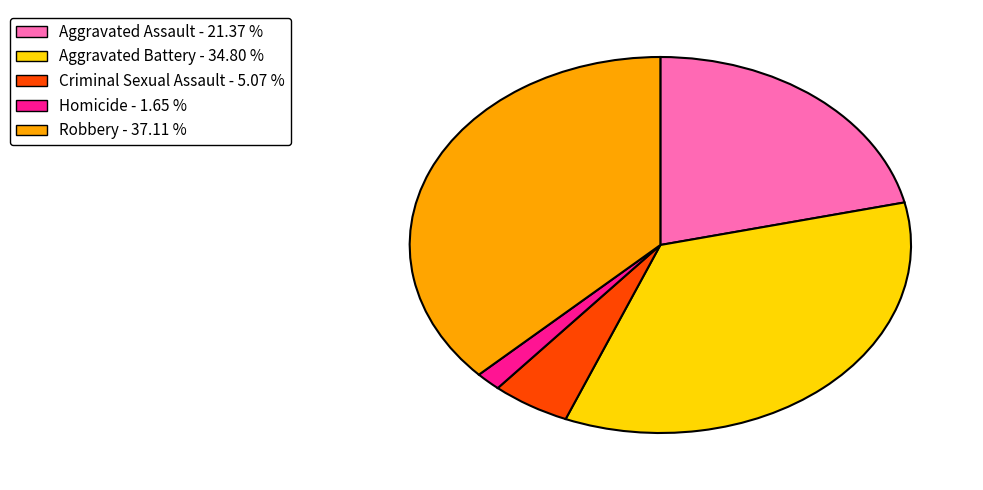

Combined, do Aggravated Battery - 34.80 % and Homicide - 1.65 % account for over 50%?

No